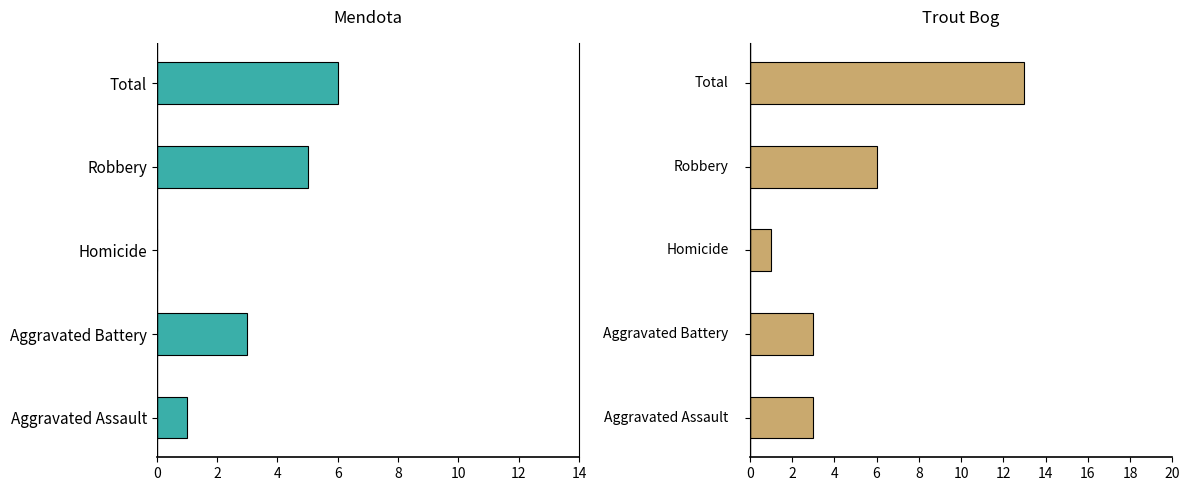

Rank the series by their maximum value, from highest to lowest.

Trout Bog, Mendota